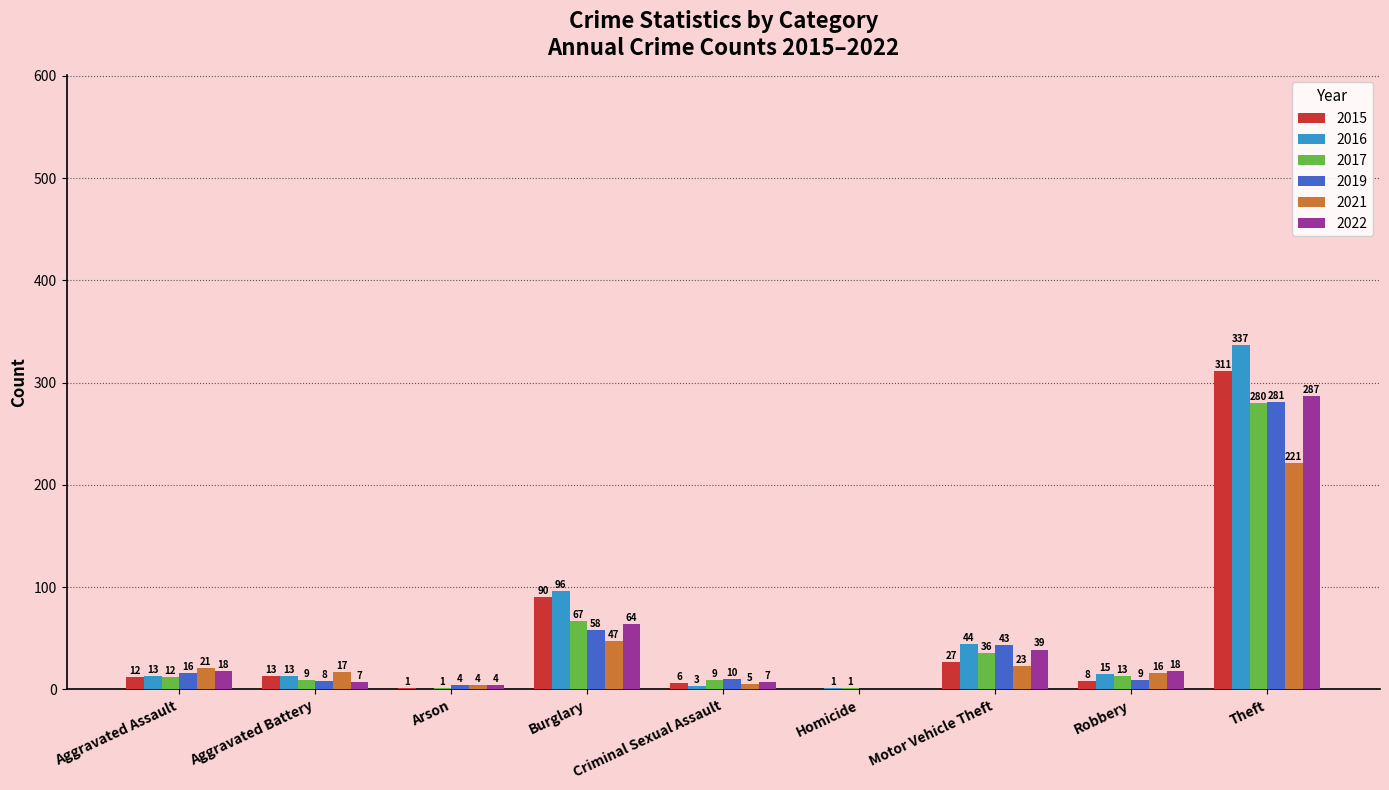

Is the value of 2016 at Homicide greater than the value of 2021 at Motor Vehicle Theft?

No